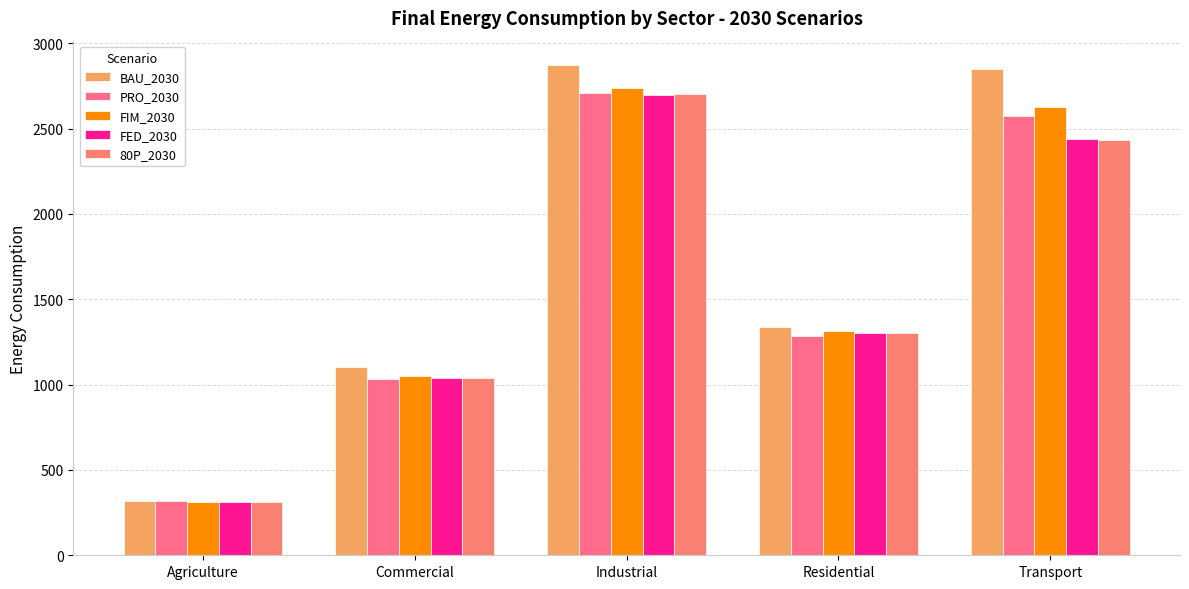

Where does the BAU_2030 series first go above 1336?

Industrial